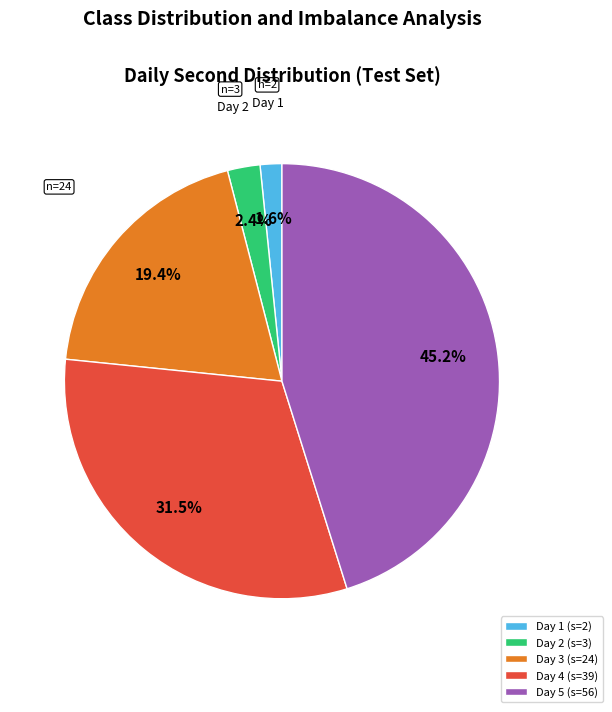

Count the number of slices in the pie.

5